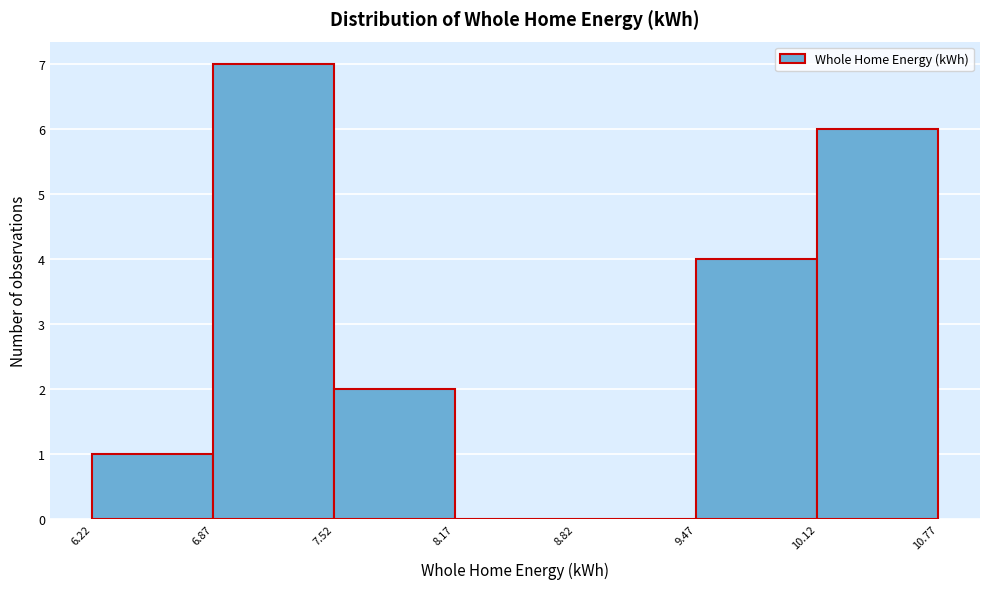

How tall is the bar that spans 7.52 to 8.17 on the x-axis? The values are not printed on the chart, so give them approximately, as read against the axis.

2